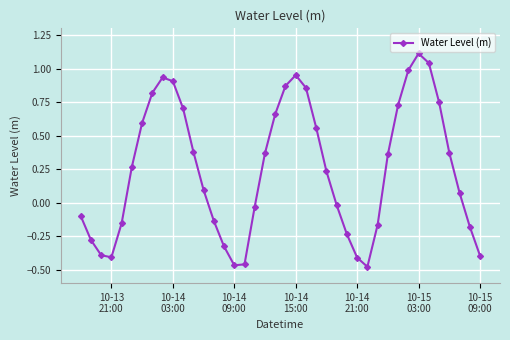

What is the greatest value displayed?

1.1